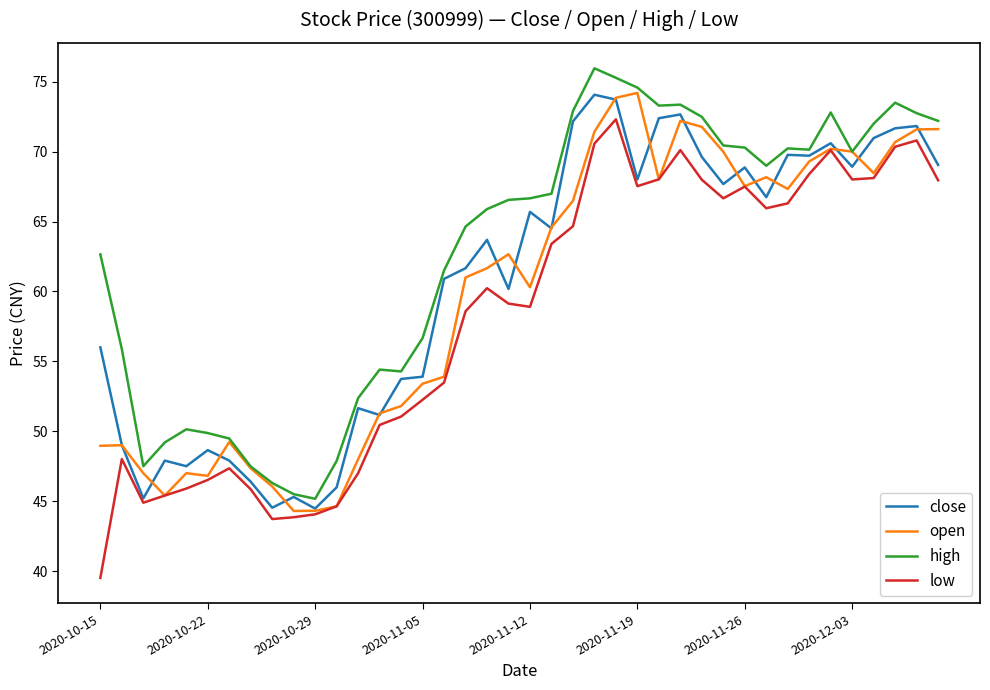

True or false: low and high intersect in this chart.

False